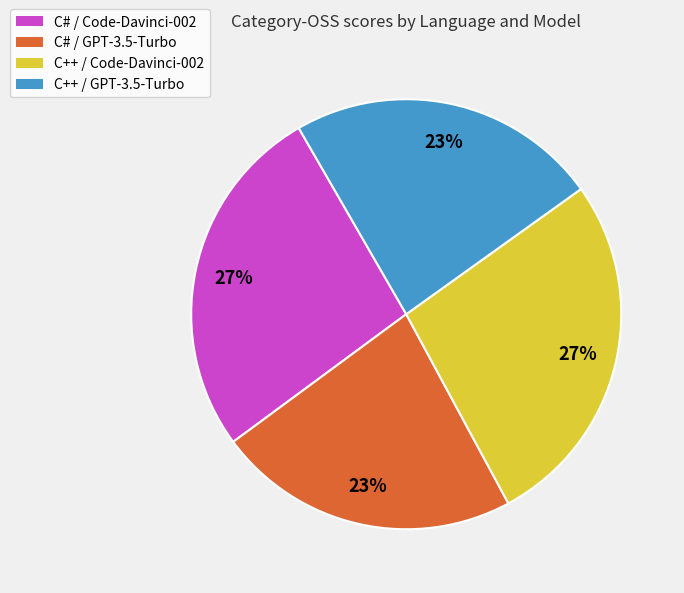

Combined, do C# / Code-Davinci-002 and C++ / Code-Davinci-002 account for over 50%?

Yes